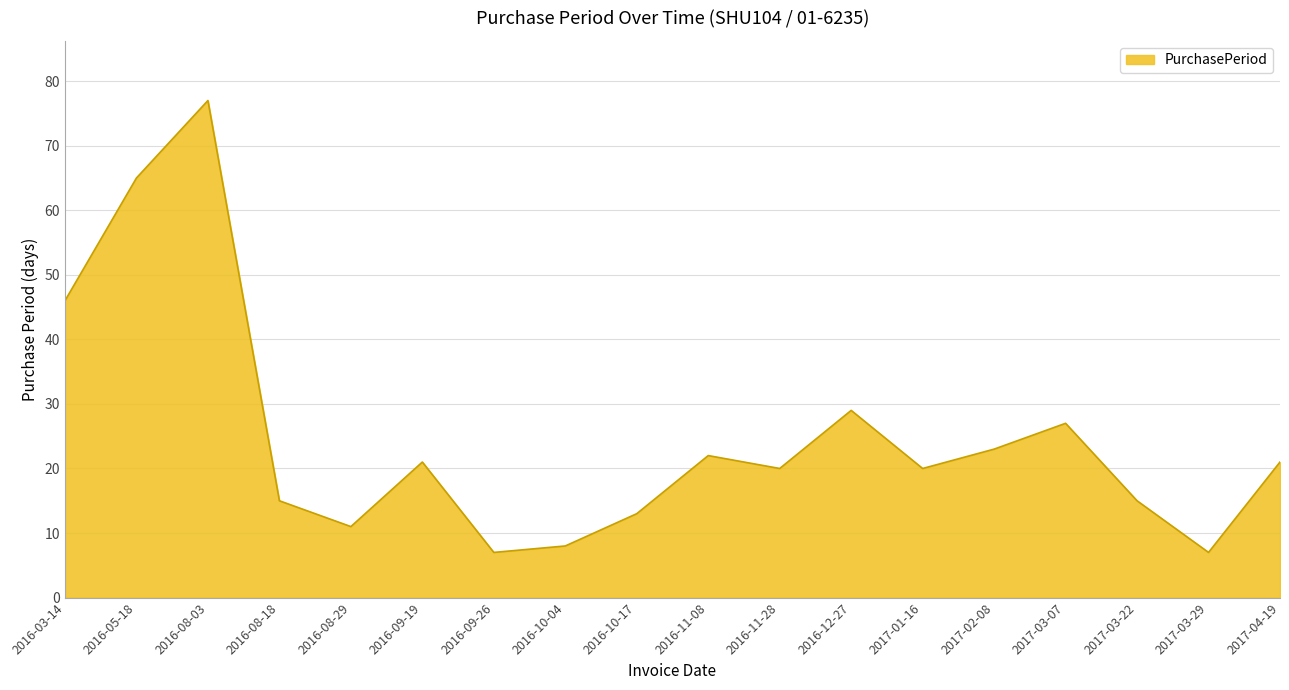

What position from the left is 2016-10-17?

9